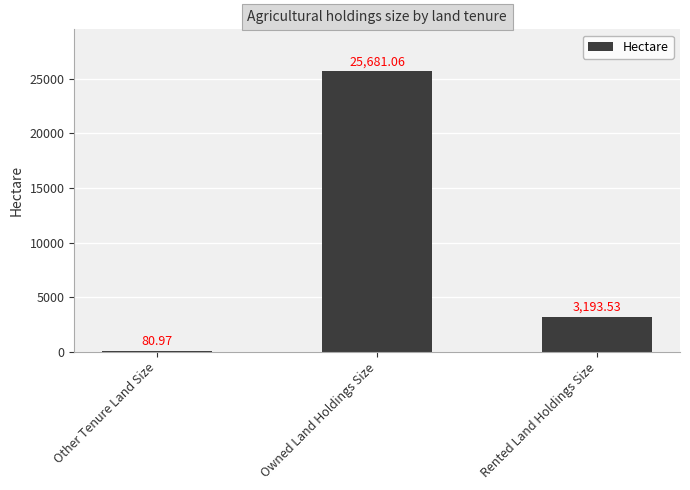

Which category has the highest value across all series?

Owned Land Holdings Size